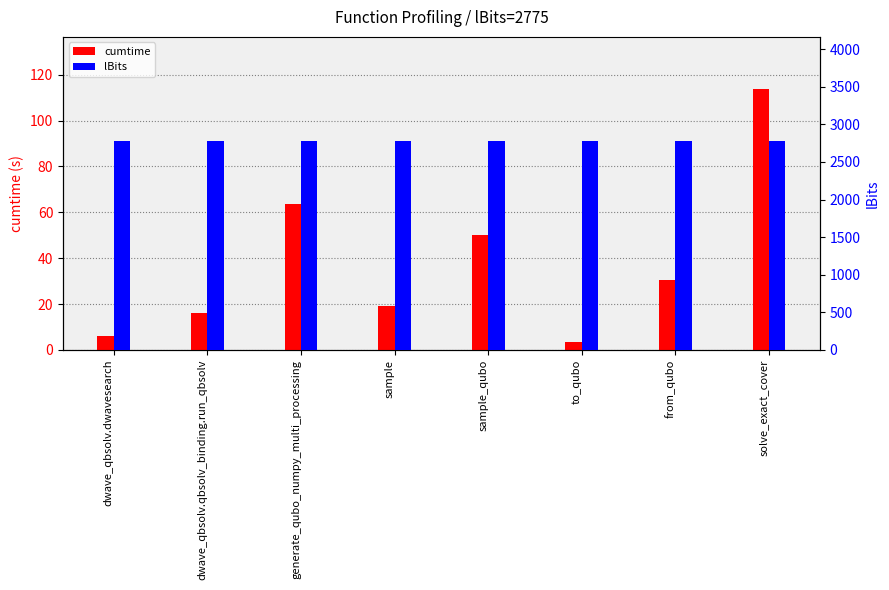

The value of lBits at from_qubo is 680.1. True or false?

False